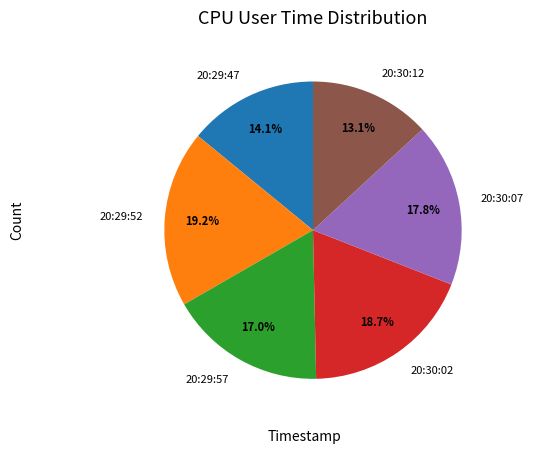

Between 20:30:02 and 20:30:12, which is larger?

20:30:02